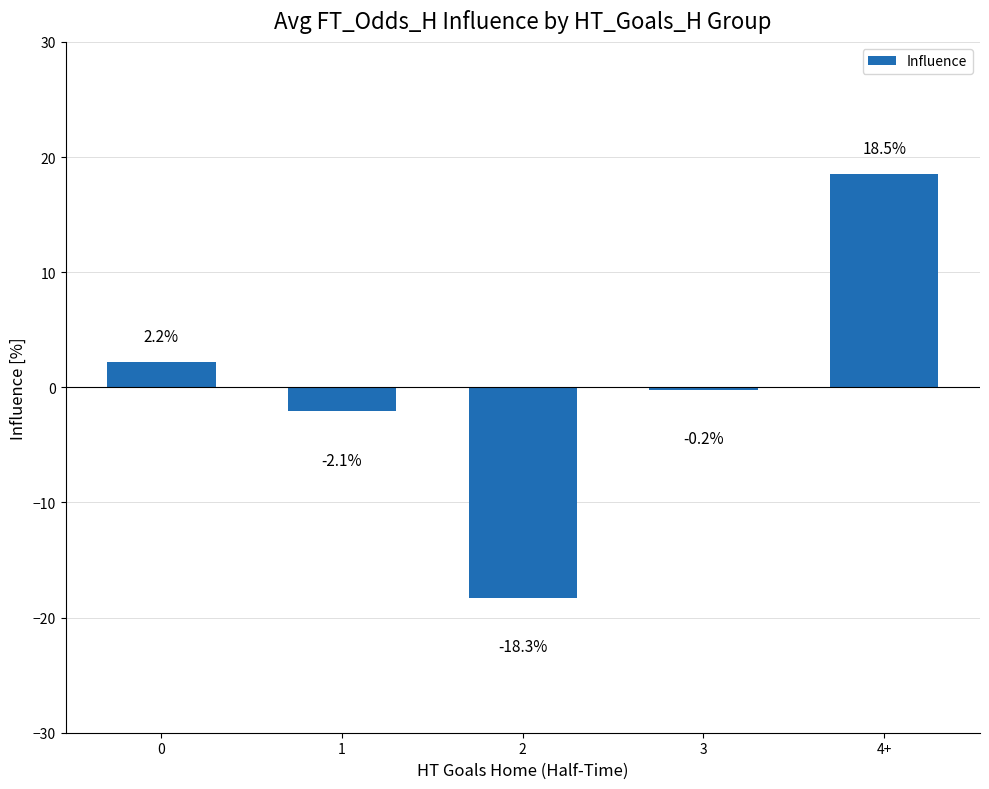

Reading left to right, what are all the values shown in this chart?

2.2	-2.1	-18.3	-0.2	18.5